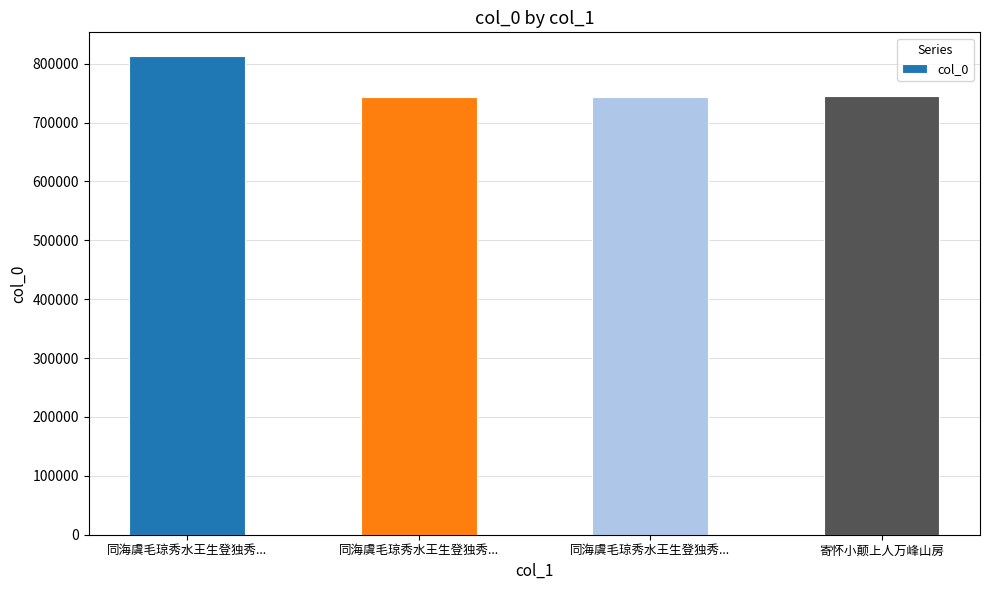

Rank the categories by value from lowest to highest.

同海虞毛琼秀水王生登独秀..., 同海虞毛琼秀水王生登独秀..., 寄怀小颠上人万峰山房, 同海虞毛琼秀水王生登独秀...